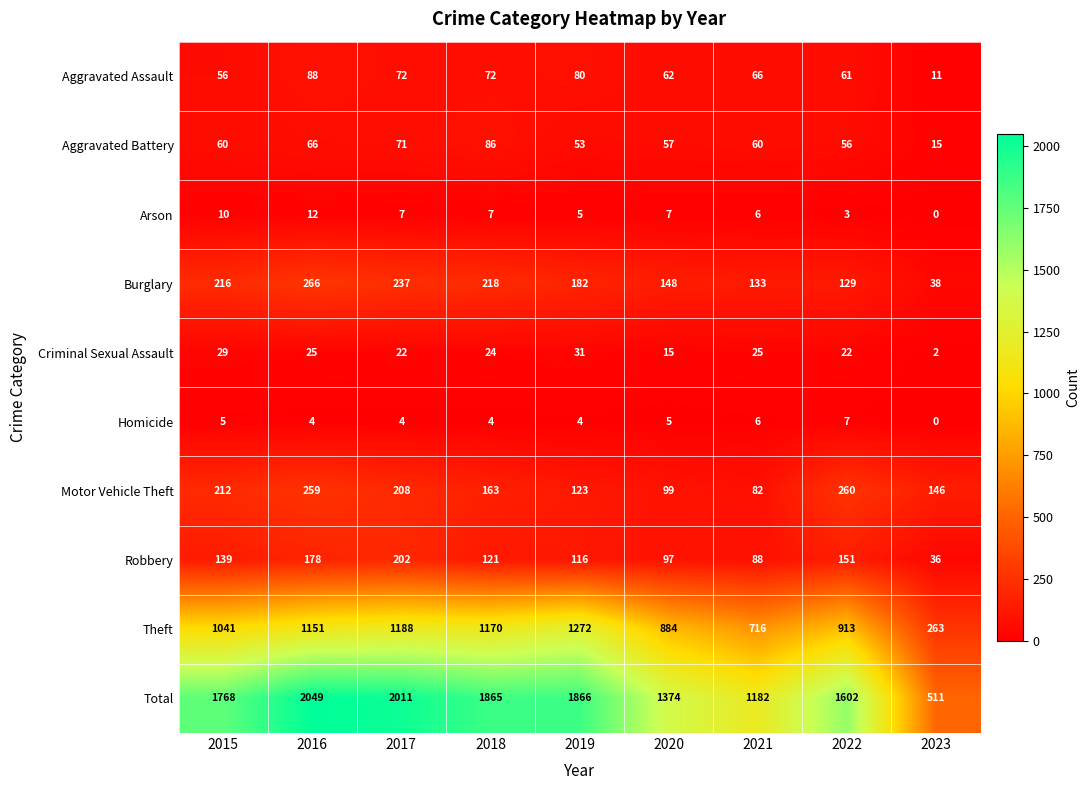

Between 2015 and 2021, which series saw the biggest shift?

Total